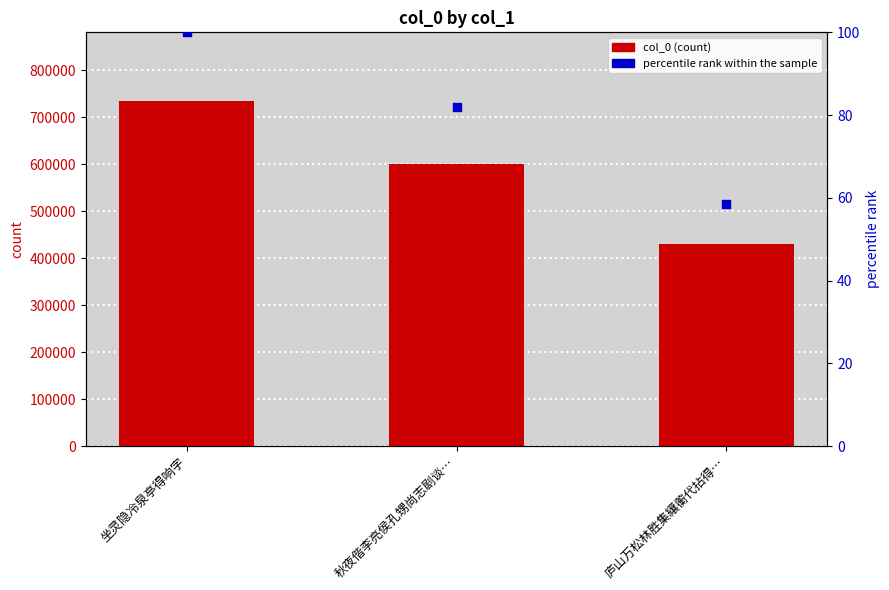

Which series contains the highest Y value?

col_0